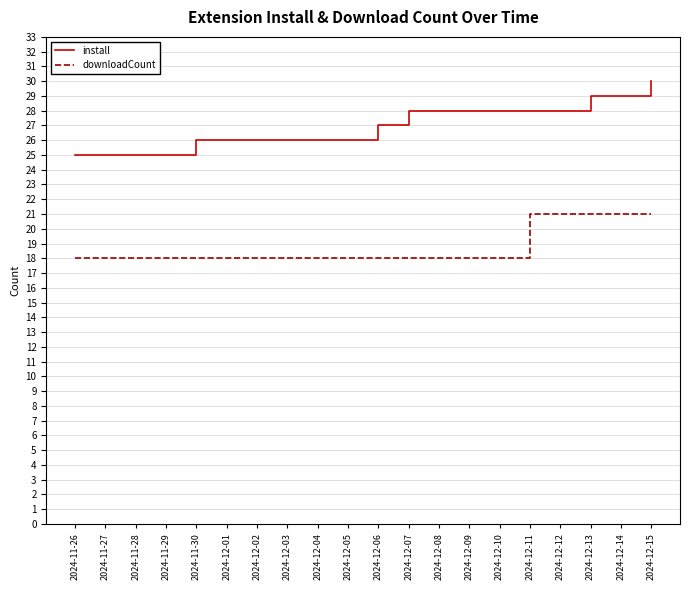

True or false: install and downloadCount cross at least once.

False